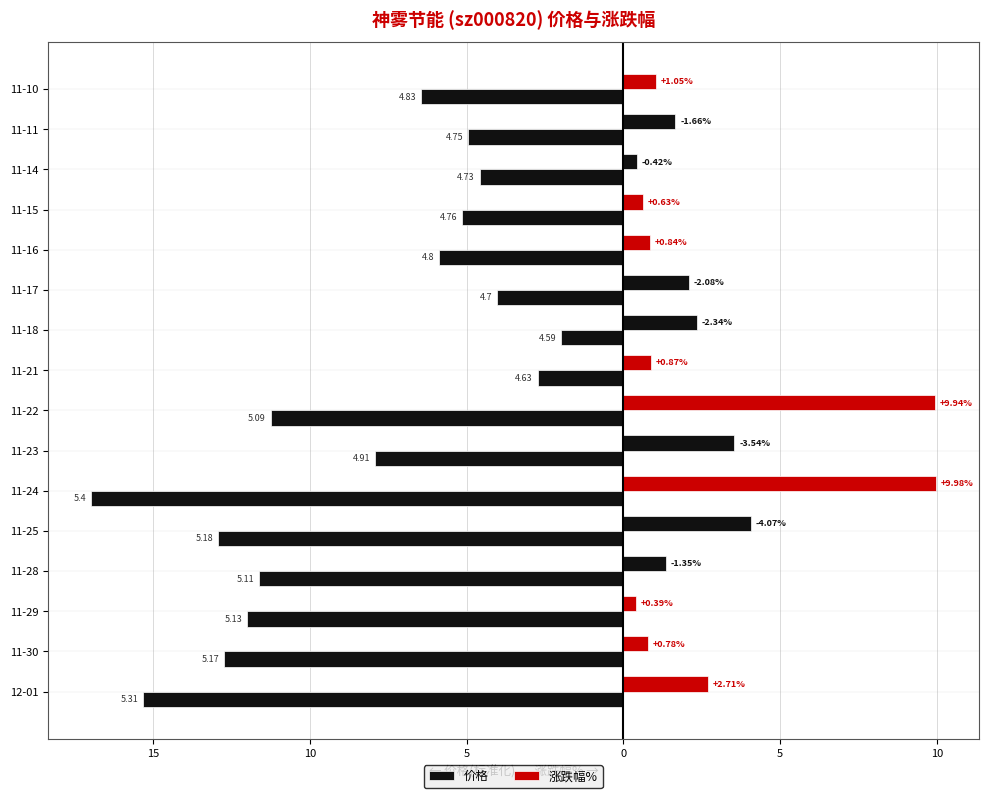

Does the chart contain stacked bars?

No